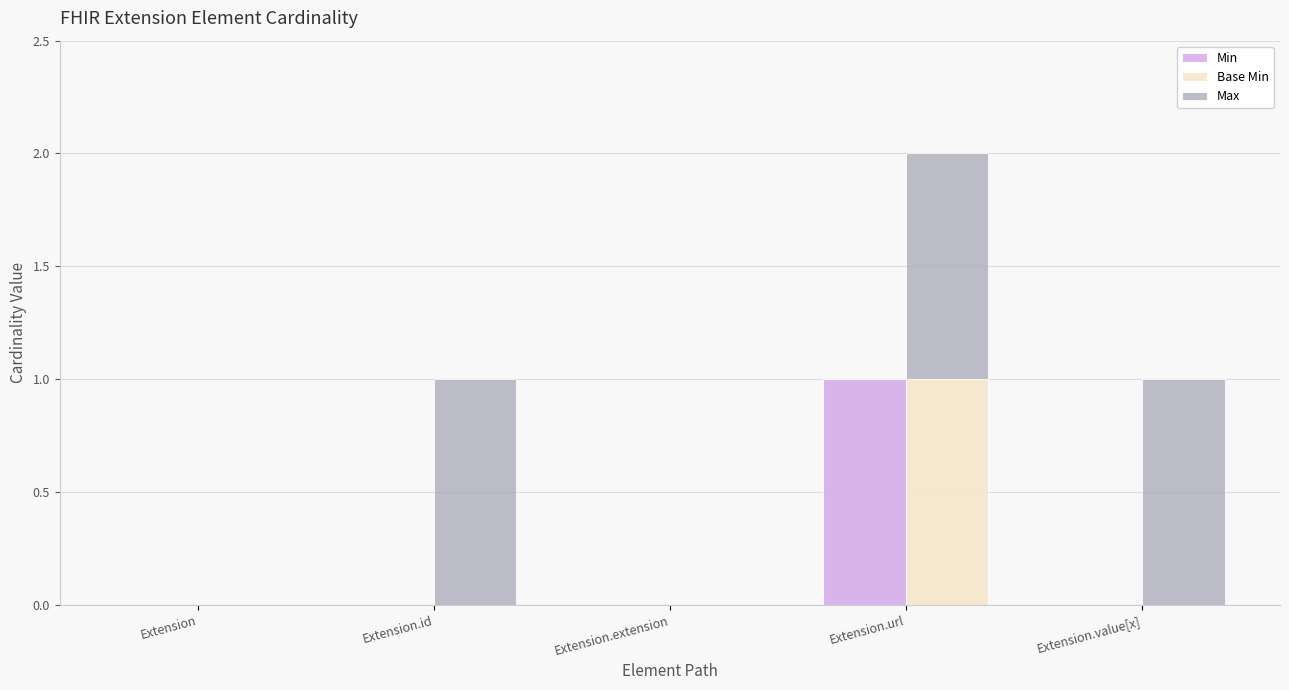

How many Min values are between 0 and 1?

5